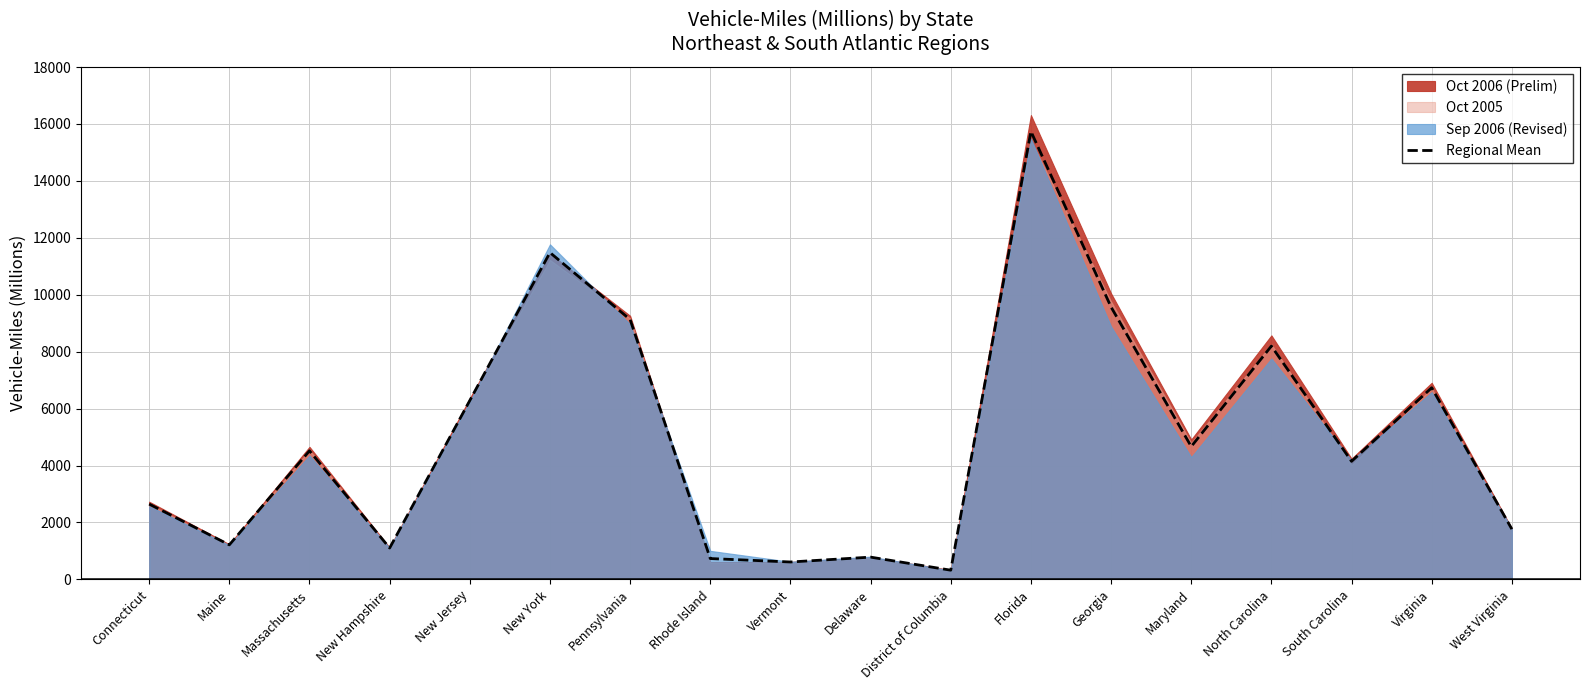

What is the change in value from Maine to West Virginia?

+552.7